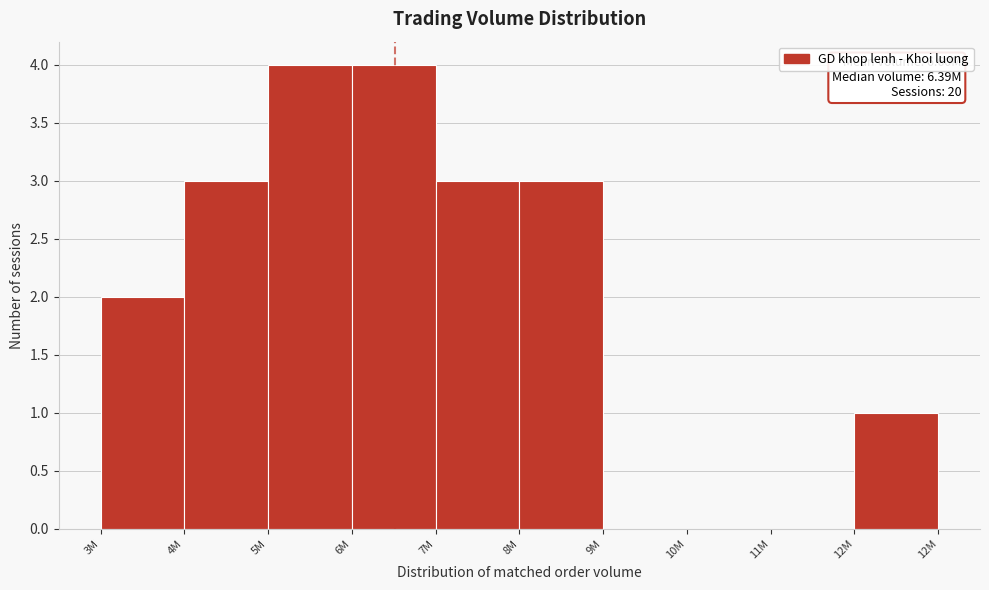

Reading left to right, what are all the values shown in this chart?

3M=2	4M=3	5M=4	6M=4	7M=3	8M=3	9M=0	10M=0	11M=0	12M=1